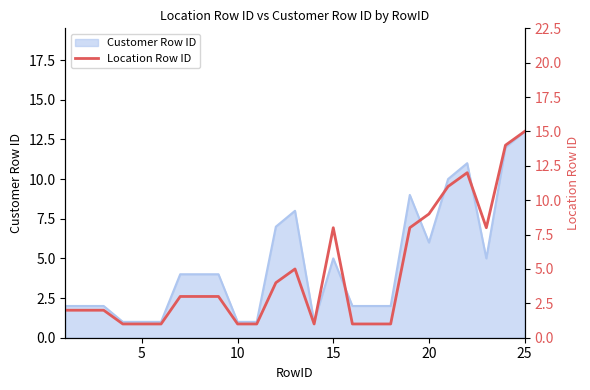

Reading left to right, extract all data points from this chart.

2	2	2	1	1	1	3	3	3	1	1	4	5	1	8	1	1	1	8	9	11	12	8	14	15